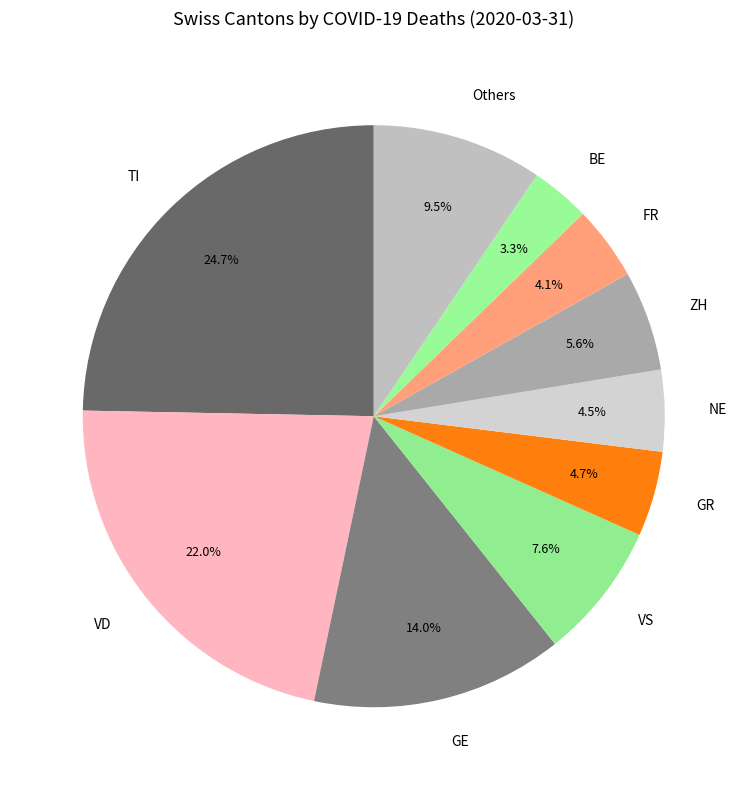

To the nearest percent, what is the difference between the largest and smallest slice percentages?

21%